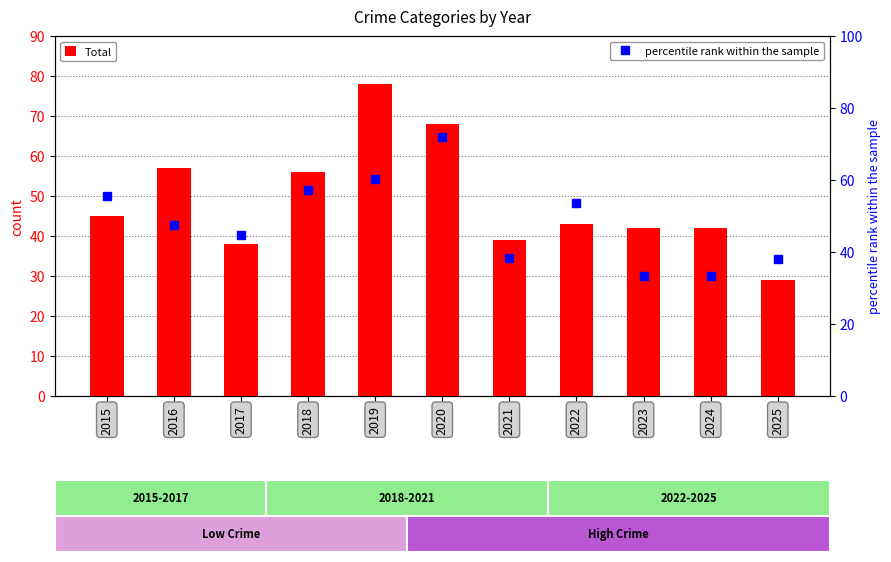

What is the average value of the Total series?

48.8